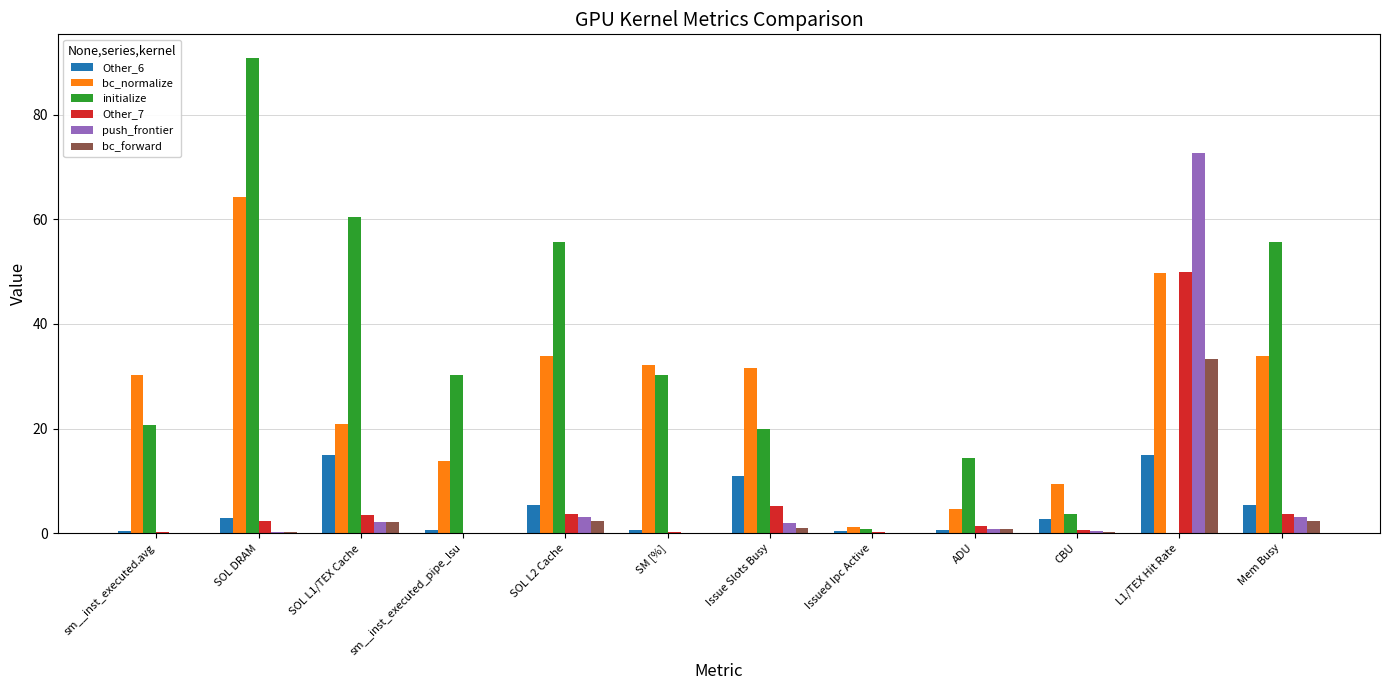

What is the sum of all bc_forward values?

42.4